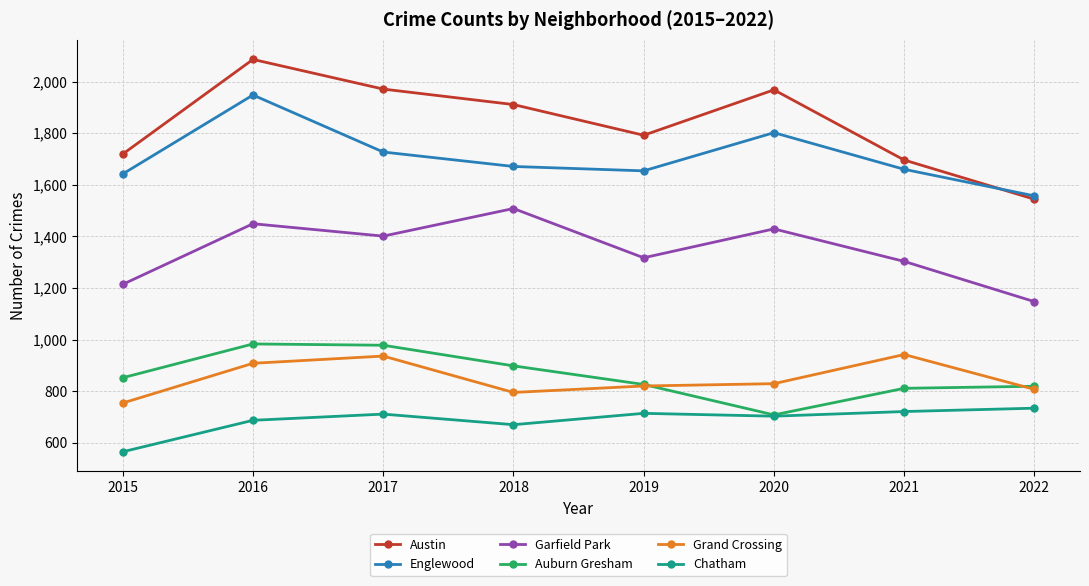

What is the spread (max minus min) of values at 2020?

1265